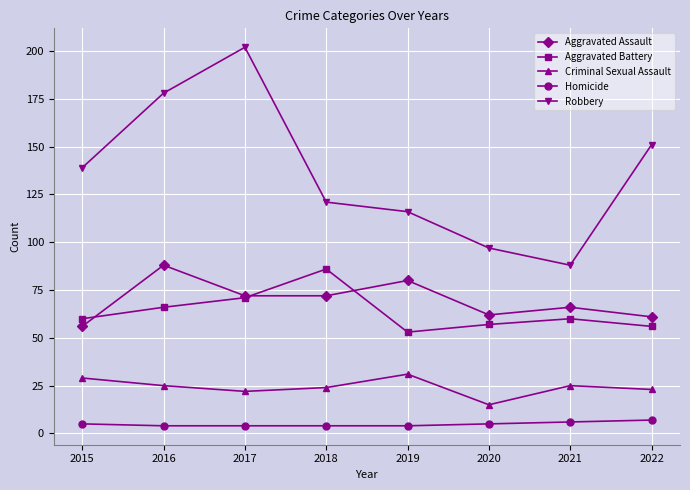

Between 2017 and 2021, which series saw the biggest shift?

Robbery